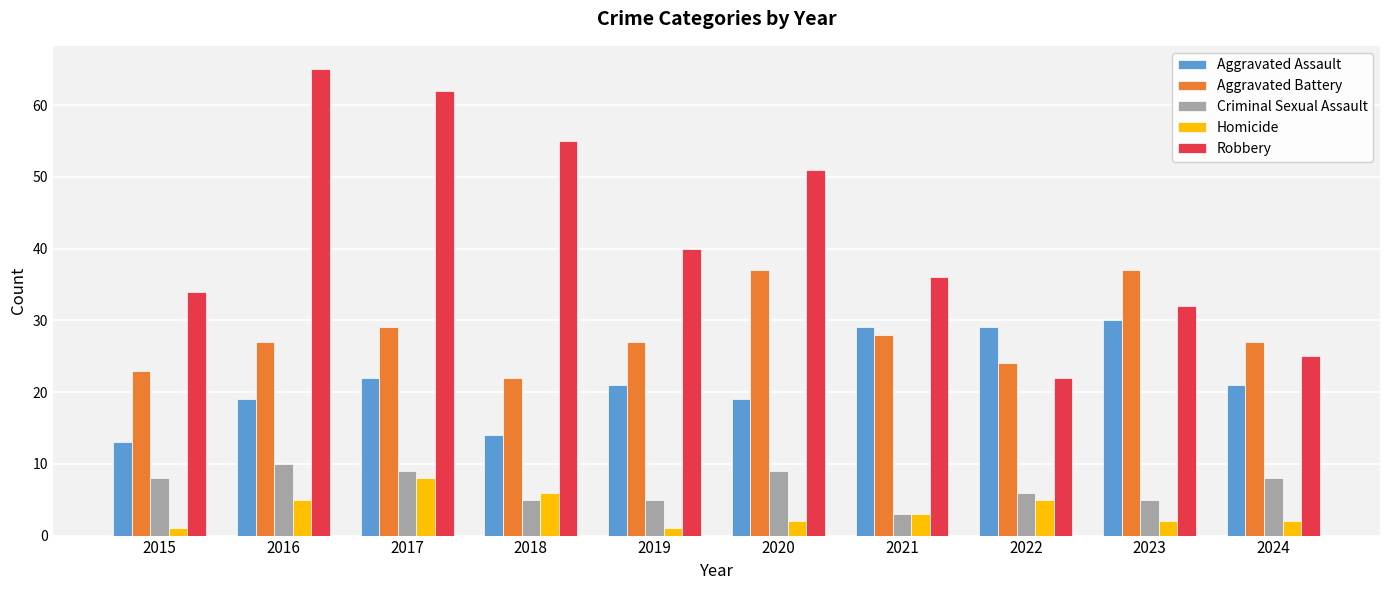

What is the difference between the maximum and second lowest values in the Robbery series?

40